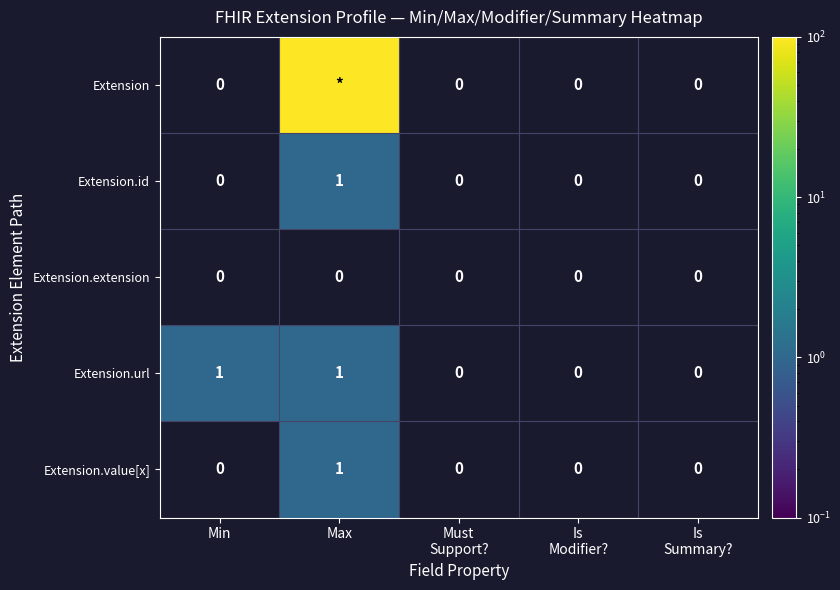

The Extension.value[x] series shows 0 at Min. True or false?

True